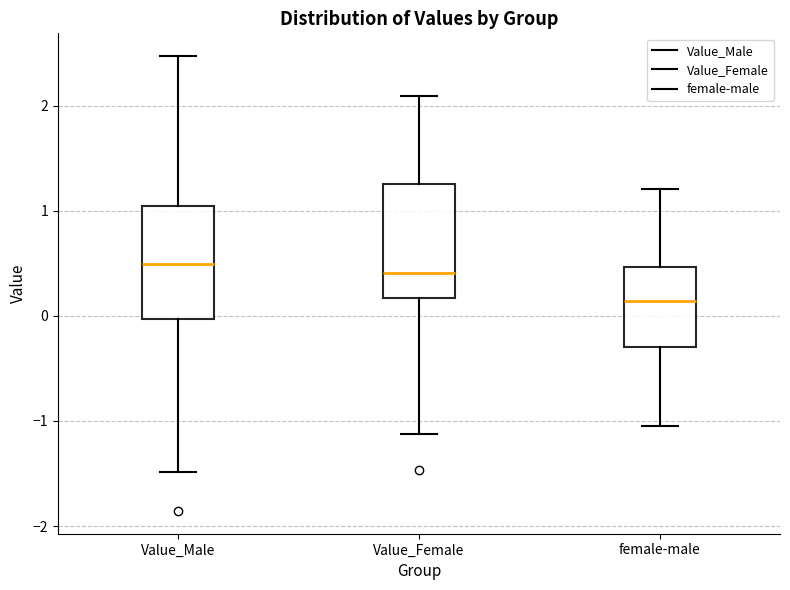

Which box has the lowest median line?

female-male